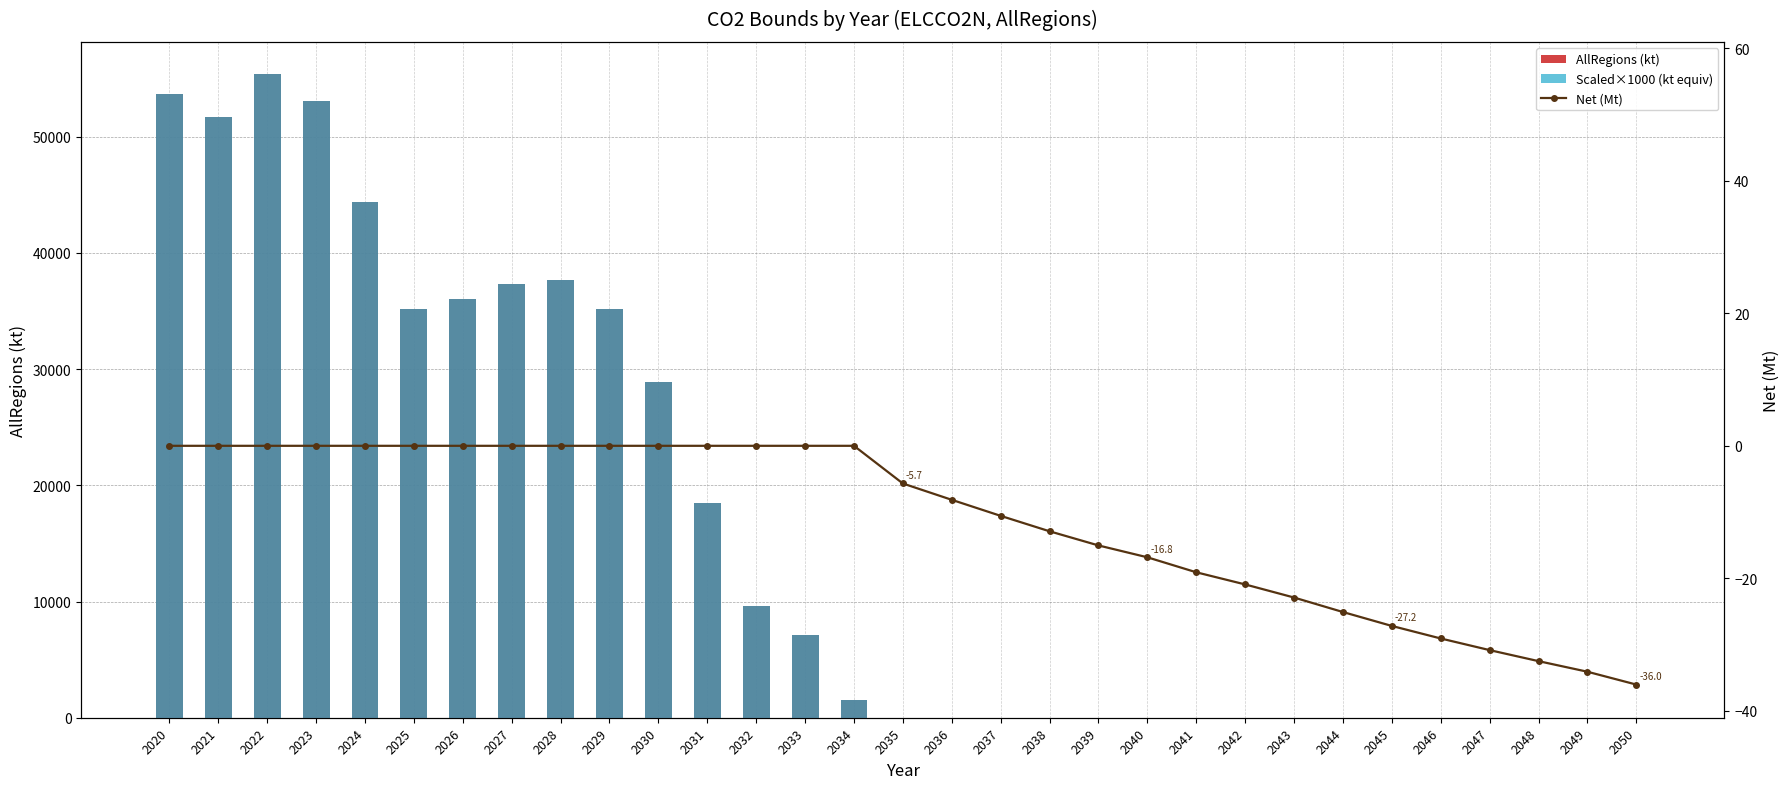

At how many categories does at least one series exceed 24910?

11